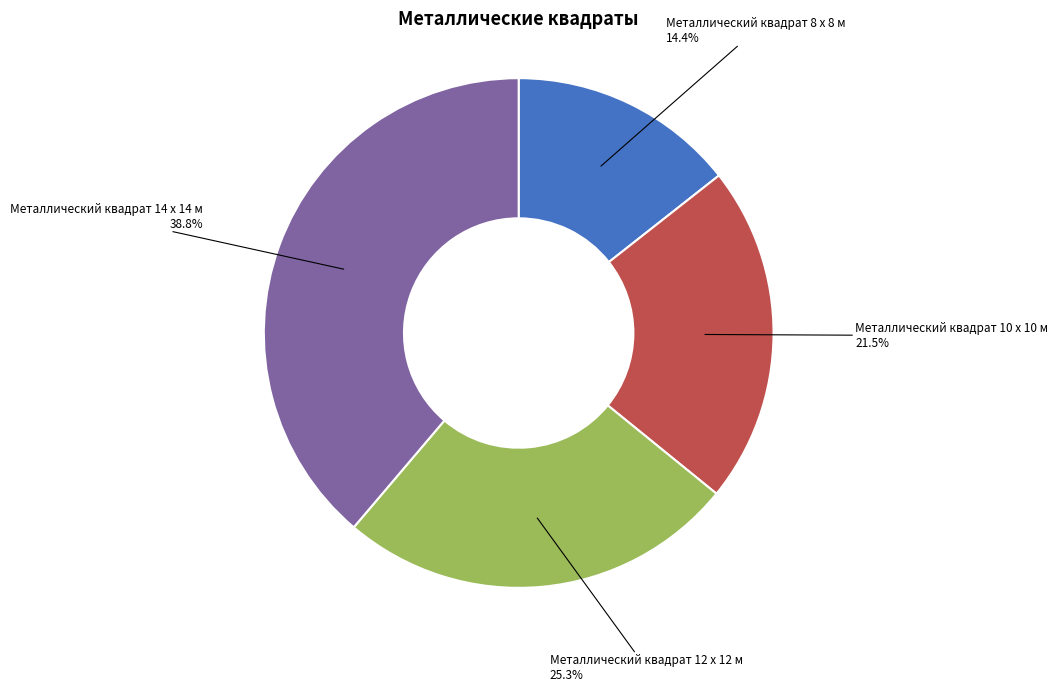

Is there any slice that represents more than half of the pie?

No